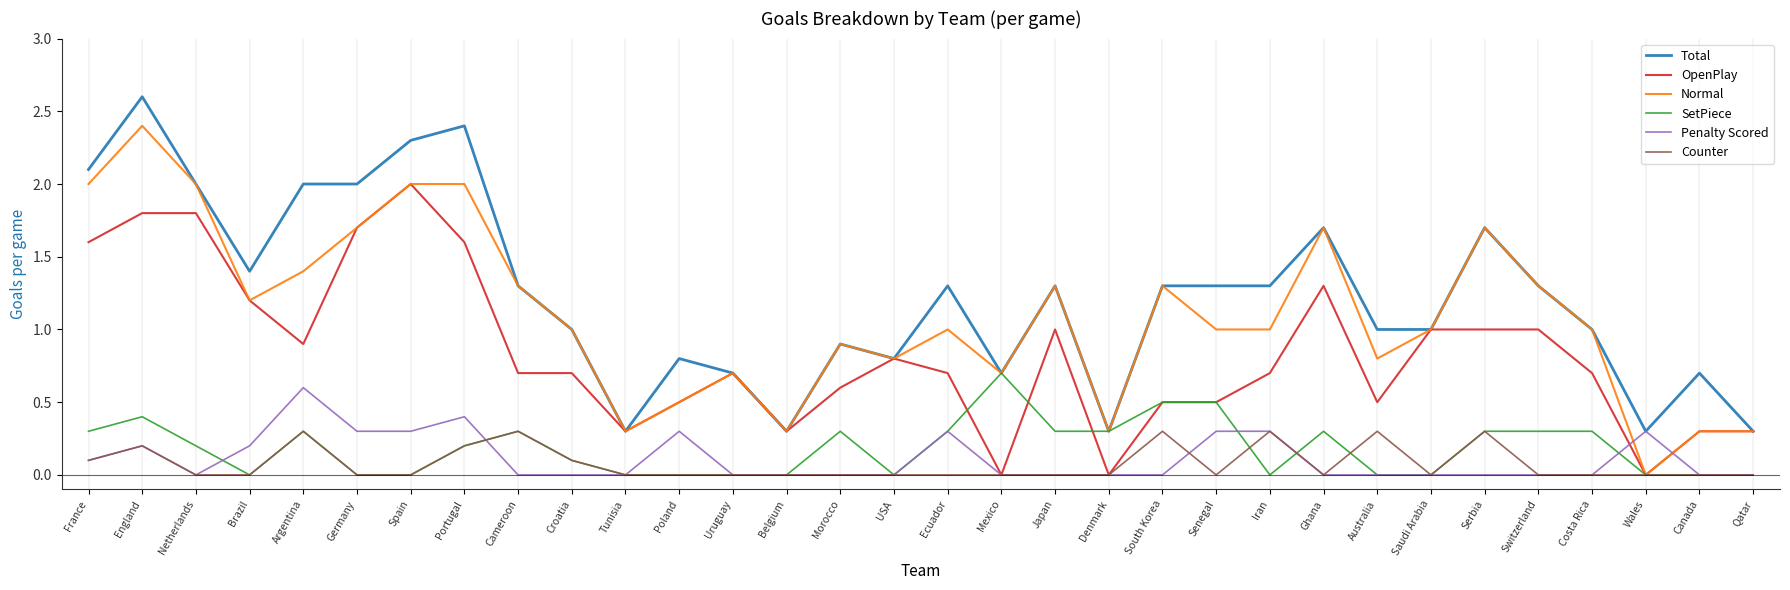

Reading right to left, transcribe all the data shown in this chart.

Total: Qatar=0.3	Canada=0.7	Wales=0.3	Costa Rica=1.0	Switzerland=1.3	Serbia=1.7	Saudi Arabia=1.0	Australia=1.0	Ghana=1.7	Iran=1.3	Senegal=1.3	South Korea=1.3	Denmark=0.3	Japan=1.3	Mexico=0.7	Ecuador=1.3	USA=0.8	Morocco=0.9	Belgium=0.3	Uruguay=0.7	Poland=0.8	Tunisia=0.3	Croatia=1.0	Cameroon=1.3	Portugal=2.4	Spain=2.3	Germany=2.0	Argentina=2.0	Brazil=1.4	Netherlands=2.0	England=2.6	France=2.1
OpenPlay: Qatar=0.3	Canada=0.3	Wales=0.0	Costa Rica=0.7	Switzerland=1.0	Serbia=1.0	Saudi Arabia=1.0	Australia=0.5	Ghana=1.3	Iran=0.7	Senegal=0.5	South Korea=0.5	Denmark=0.0	Japan=1.0	Mexico=0.0	Ecuador=0.7	USA=0.8	Morocco=0.6	Belgium=0.3	Uruguay=0.7	Poland=0.5	Tunisia=0.3	Croatia=0.7	Cameroon=0.7	Portugal=1.6	Spain=2.0	Germany=1.7	Argentina=0.9	Brazil=1.2	Netherlands=1.8	England=1.8	France=1.6
Normal: Qatar=0.3	Canada=0.3	Wales=0.0	Costa Rica=1.0	Switzerland=1.3	Serbia=1.7	Saudi Arabia=1.0	Australia=0.8	Ghana=1.7	Iran=1.0	Senegal=1.0	South Korea=1.3	Denmark=0.3	Japan=1.3	Mexico=0.7	Ecuador=1.0	USA=0.8	Morocco=0.9	Belgium=0.3	Uruguay=0.7	Poland=0.5	Tunisia=0.3	Croatia=1.0	Cameroon=1.3	Portugal=2.0	Spain=2.0	Germany=1.7	Argentina=1.4	Brazil=1.2	Netherlands=2.0	England=2.4	France=2.0
SetPiece: Qatar=0.0	Canada=0.0	Wales=0.0	Costa Rica=0.3	Switzerland=0.3	Serbia=0.3	Saudi Arabia=0.0	Australia=0.0	Ghana=0.3	Iran=0.0	Senegal=0.5	South Korea=0.5	Denmark=0.3	Japan=0.3	Mexico=0.7	Ecuador=0.3	USA=0.0	Morocco=0.3	Belgium=0.0	Uruguay=0.0	Poland=0.0	Tunisia=0.0	Croatia=0.1	Cameroon=0.3	Portugal=0.2	Spain=0.0	Germany=0.0	Argentina=0.3	Brazil=0.0	Netherlands=0.2	England=0.4	France=0.3
Penalty Scored: Qatar=0.0	Canada=0.0	Wales=0.3	Costa Rica=0.0	Switzerland=0.0	Serbia=0.0	Saudi Arabia=0.0	Australia=0.0	Ghana=0.0	Iran=0.3	Senegal=0.3	South Korea=0.0	Denmark=0.0	Japan=0.0	Mexico=0.0	Ecuador=0.3	USA=0.0	Morocco=0.0	Belgium=0.0	Uruguay=0.0	Poland=0.3	Tunisia=0.0	Croatia=0.0	Cameroon=0.0	Portugal=0.4	Spain=0.3	Germany=0.3	Argentina=0.6	Brazil=0.2	Netherlands=0.0	England=0.2	France=0.1
Counter: Qatar=0.0	Canada=0.0	Wales=0.0	Costa Rica=0.0	Switzerland=0.0	Serbia=0.3	Saudi Arabia=0.0	Australia=0.3	Ghana=0.0	Iran=0.3	Senegal=0.0	South Korea=0.3	Denmark=0.0	Japan=0.0	Mexico=0.0	Ecuador=0.0	USA=0.0	Morocco=0.0	Belgium=0.0	Uruguay=0.0	Poland=0.0	Tunisia=0.0	Croatia=0.1	Cameroon=0.3	Portugal=0.2	Spain=0.0	Germany=0.0	Argentina=0.3	Brazil=0.0	Netherlands=0.0	England=0.2	France=0.1